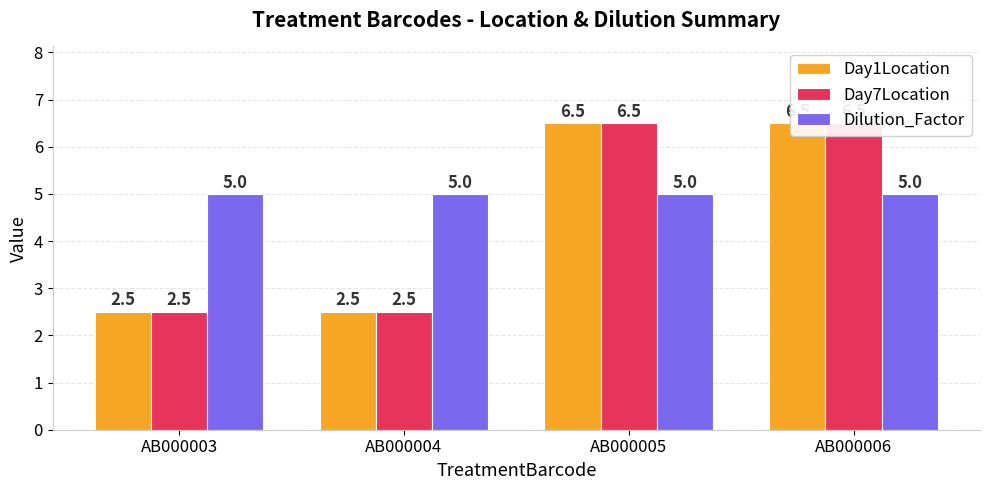

What is the highest value of the Day7Location series?

6.5